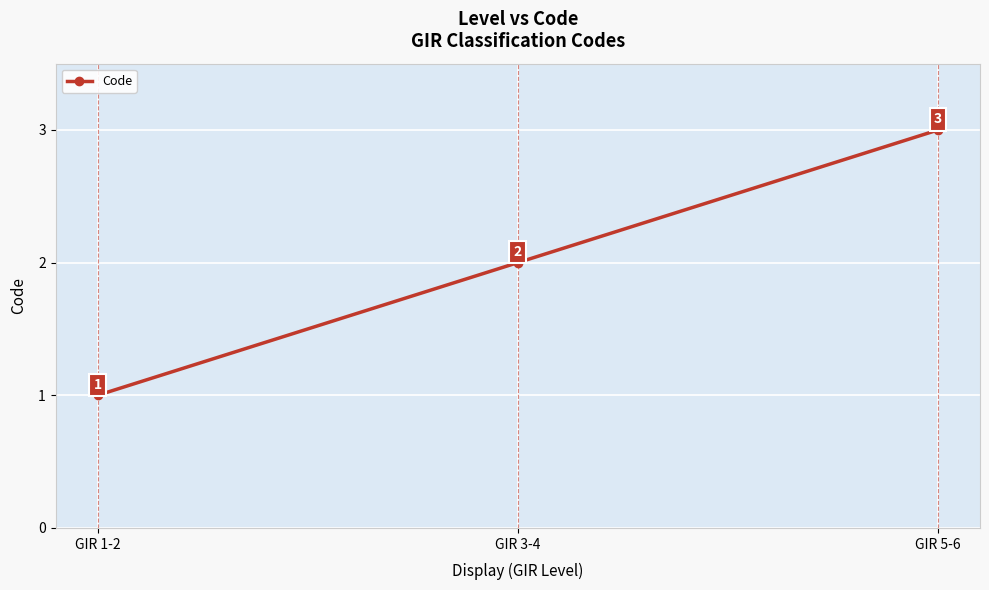

How many lines are shown in the chart?

1